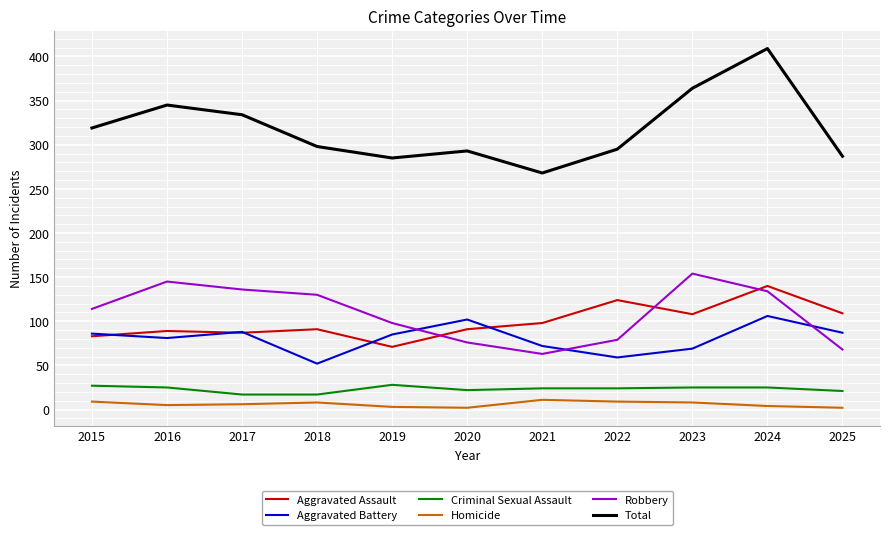

True or false: Homicide and Criminal Sexual Assault cross at least once.

False